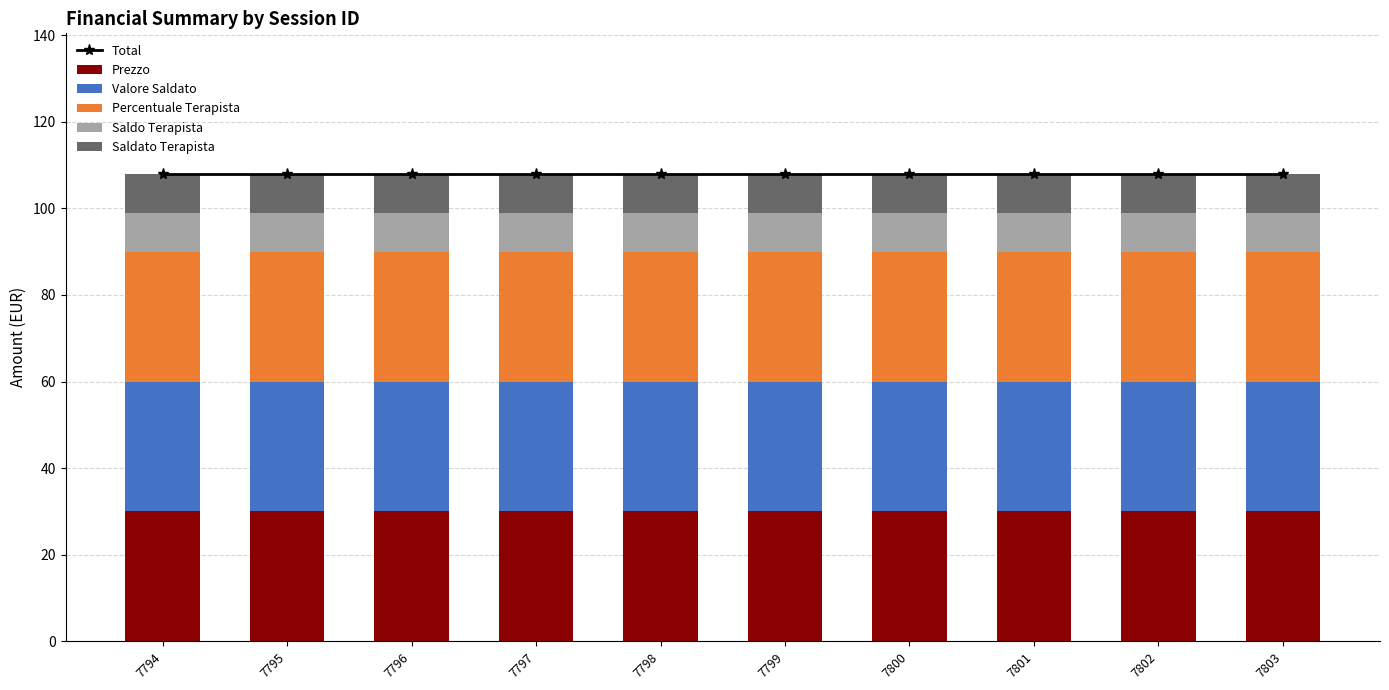

What are all the series names shown in the legend?

Total, Prezzo, Valore Saldato, Percentuale Terapista, Saldo Terapista, Saldato Terapista